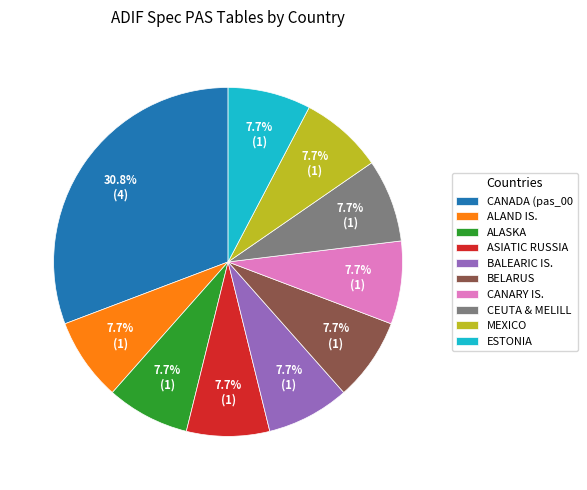

Between CANADA (pas_00 and CEUTA & MELILL, which is larger?

CANADA (pas_00